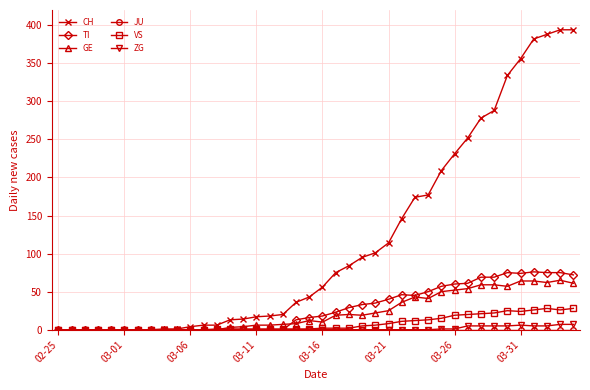

Which series has the largest total across all categories?

CH